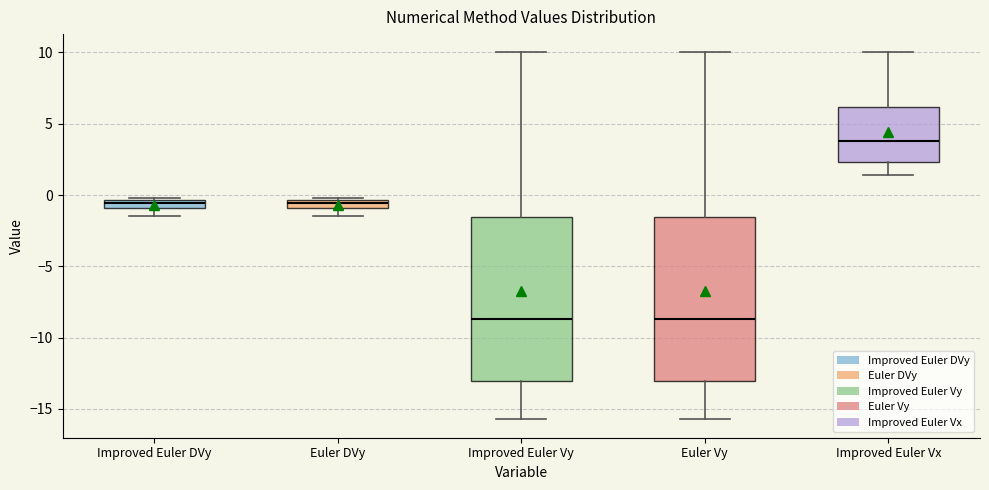

Where does the median line of the box for Improved Euler Vx sit on the y-axis? The values are not printed on the chart, so give them approximately, as read against the axis.

4.0